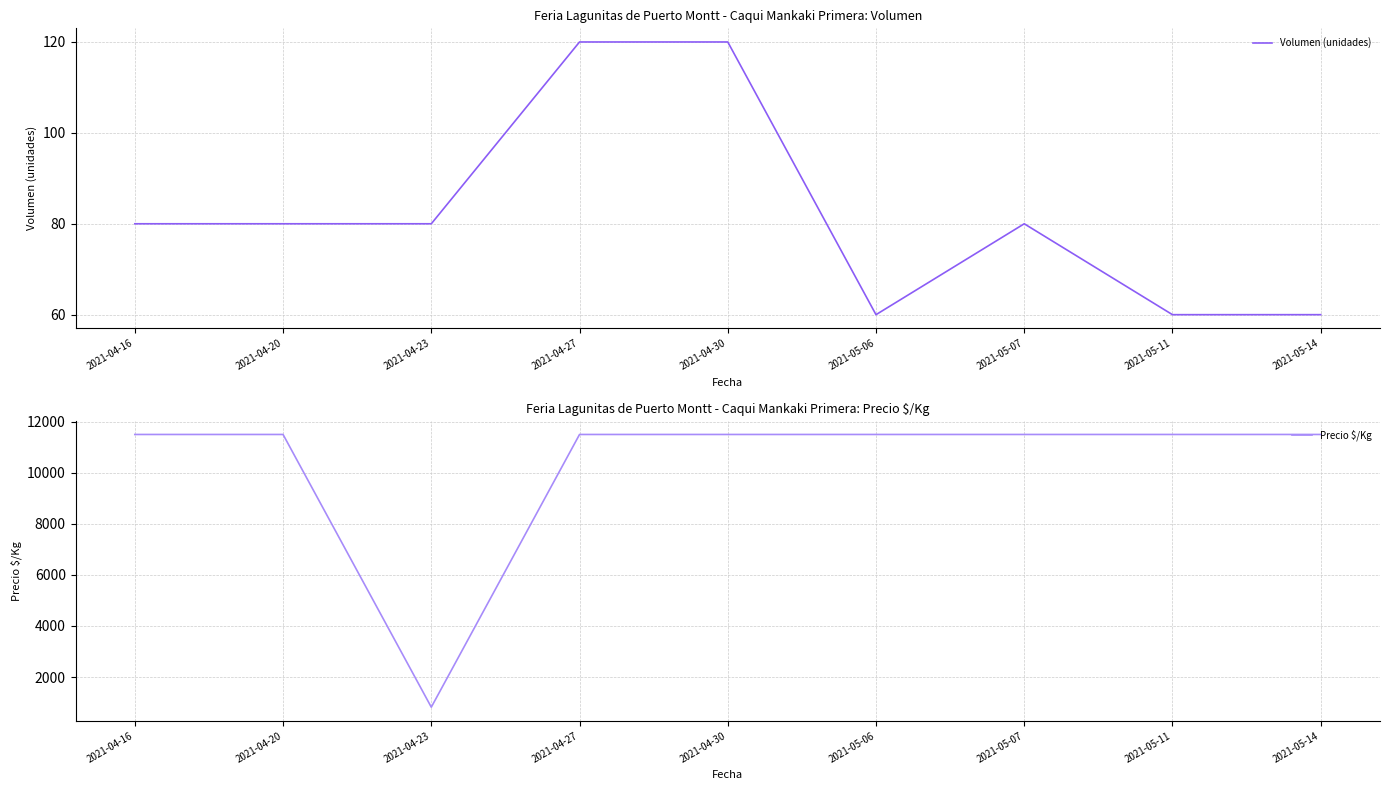

Read the Volumen (unidades) value at 2021-04-20, to the nearest 5.

80